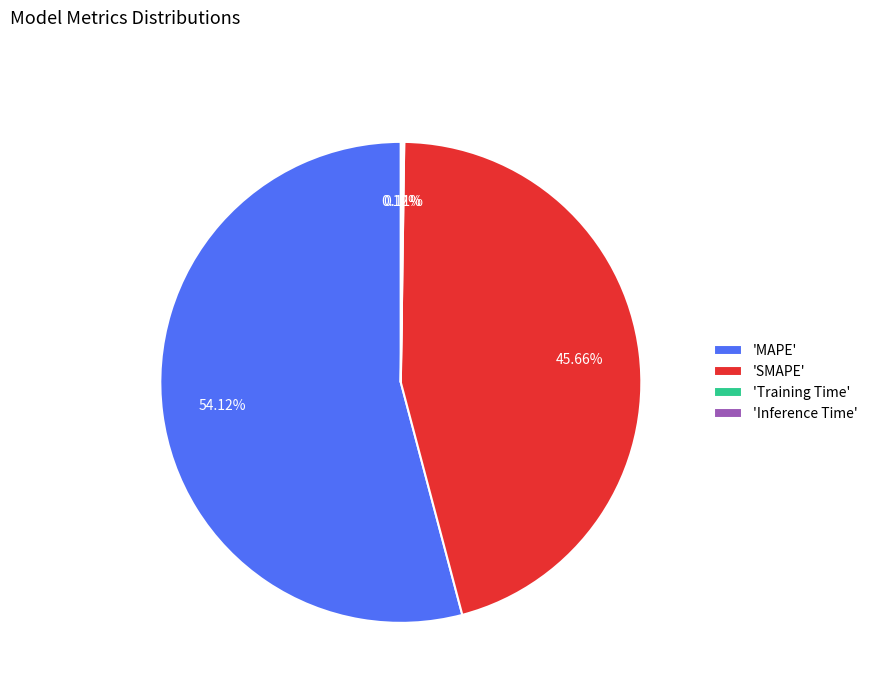

Is there any slice that represents more than half of the pie?

Yes